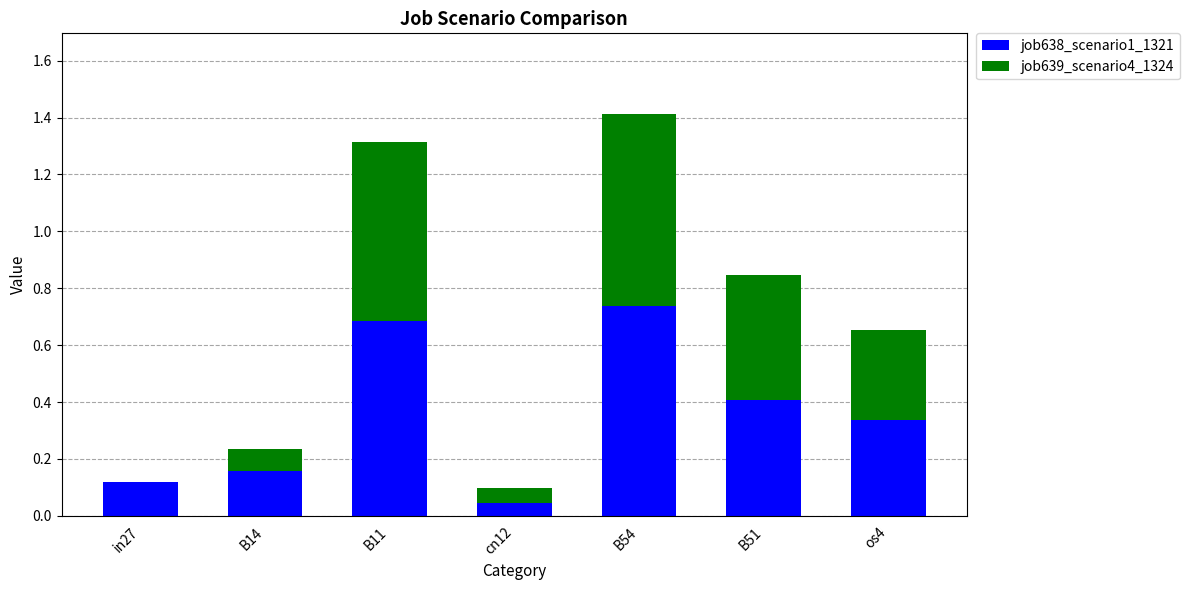

At which category is the sum across all series the highest?

B54